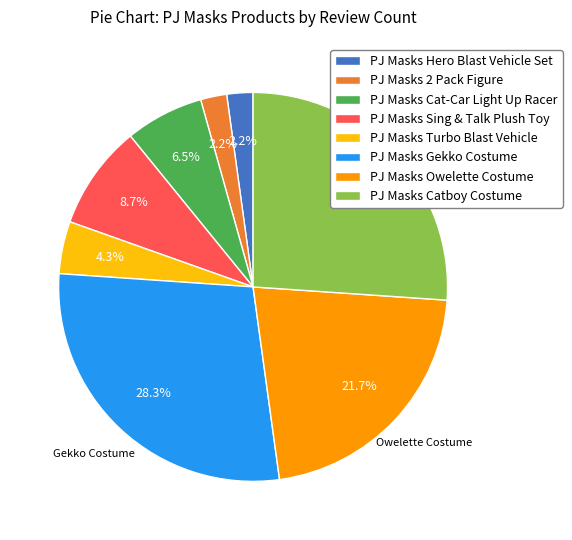

To the nearest percent, what portion does PJ Masks Catboy Costume represent?

26%